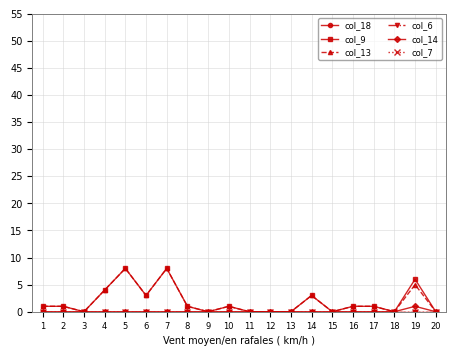

How many lines are shown in the chart?

6